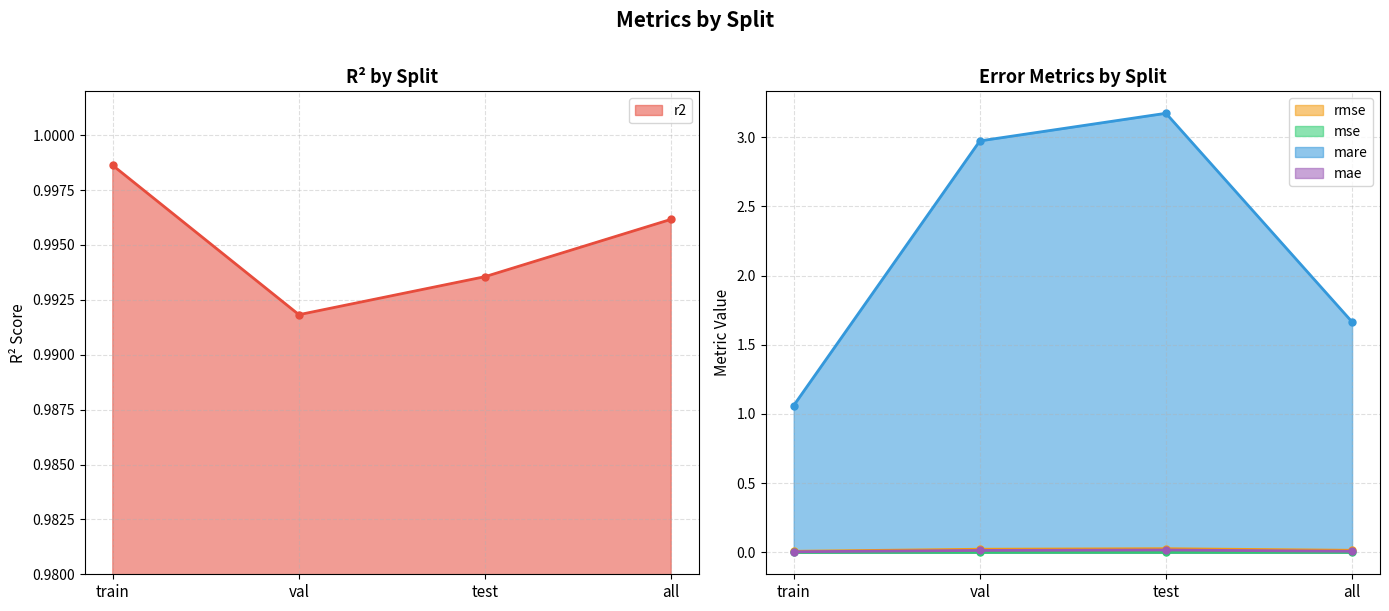

At which category does mare reach its first local peak?

test